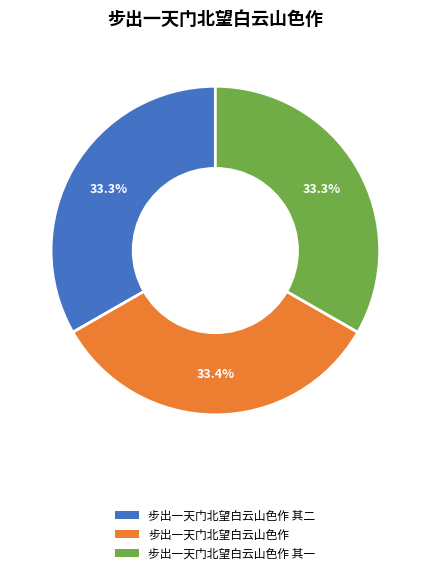

Is there a majority slice in this chart?

No